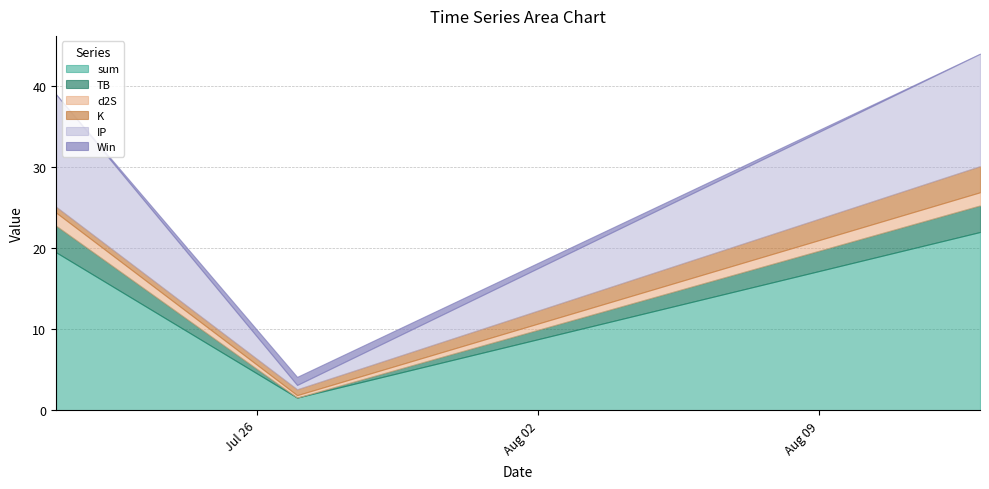

What is the maximum value for sum?

22.0